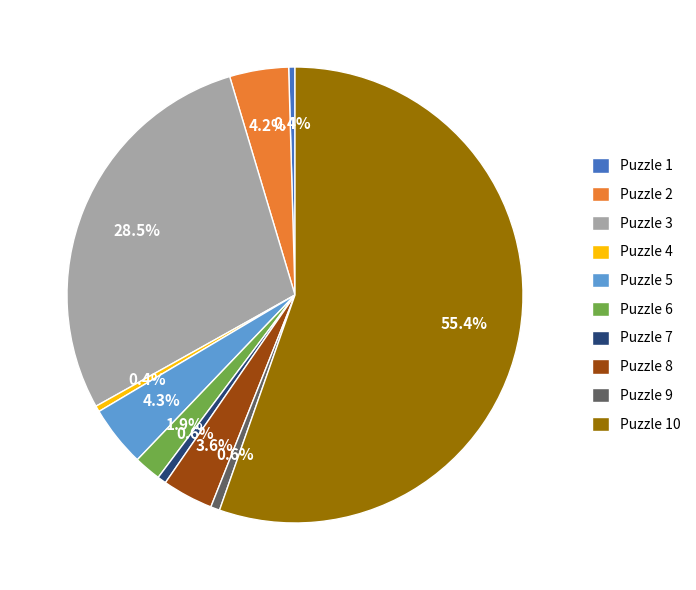

Which category has the biggest portion of the pie?

Puzzle 10